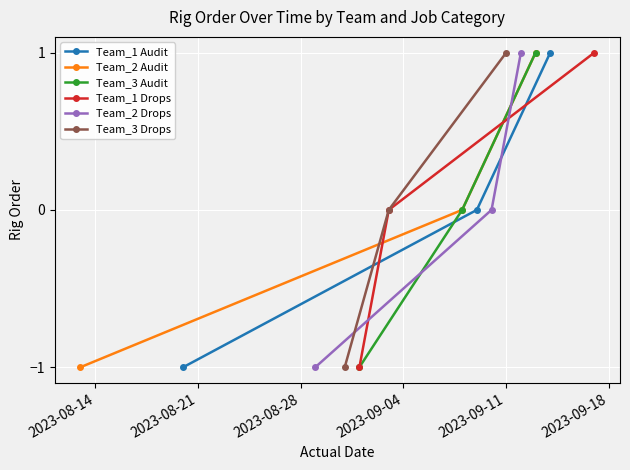

What is the value of the Team_2 Drops point at the 3rd from the left?

1